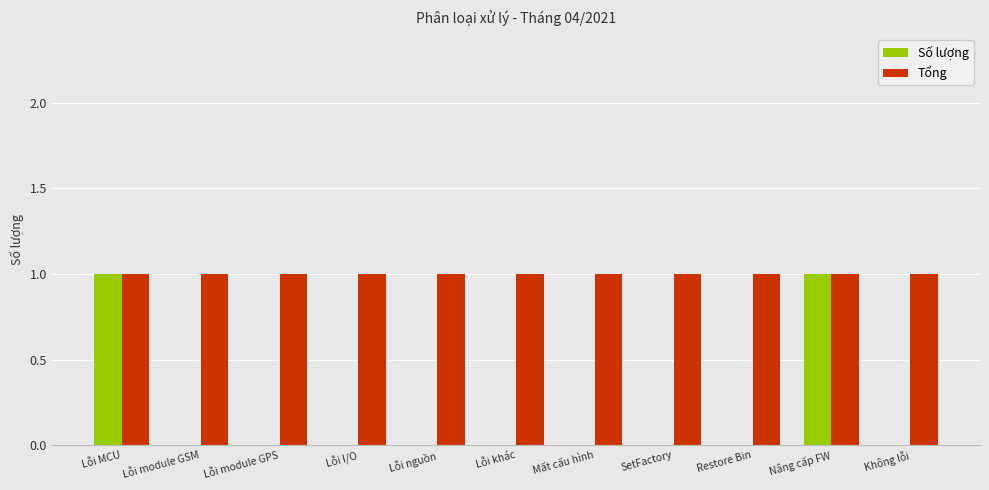

Between Lỗi MCU and Lỗi module GPS, which series saw the biggest shift?

Số lượng